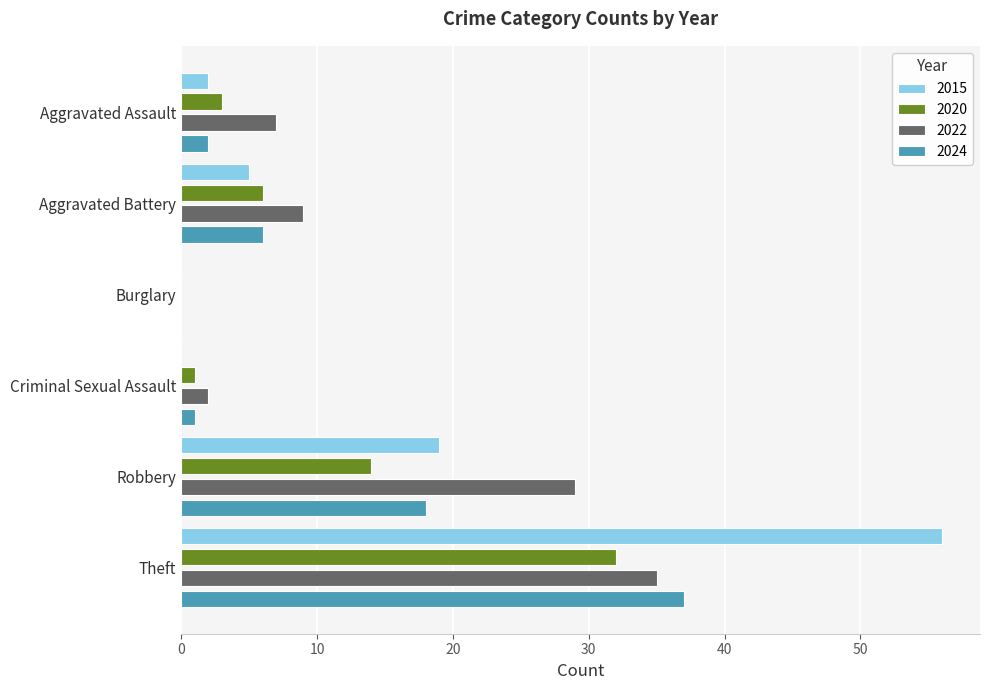

The 2024 series shows 37 at Theft. True or false?

True